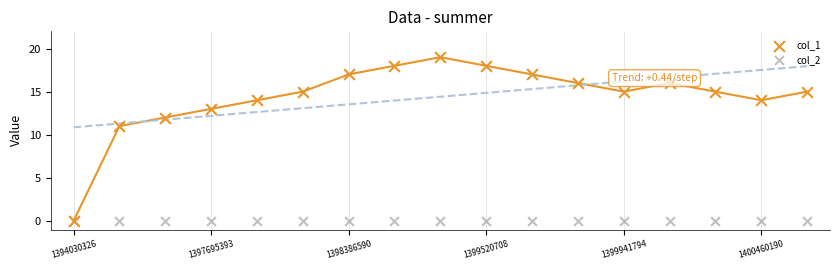

At how many categories does at least one series exceed 10?

16